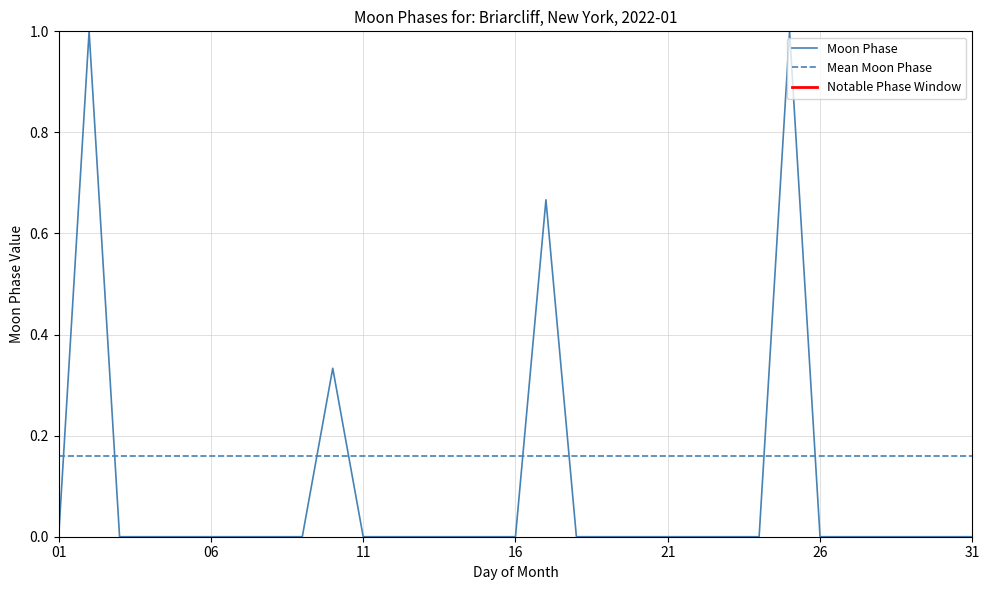

Reading left to right, what are all the values shown in this chart?

moon_phases=0.0	1=1.0	2=0.0	3=0.0	4=0.0	5=0.0	6=0.0	7=0.0	8=0.0	9=0.3	10=0.0	11=0.0	12=0.0	13=0.0	14=0.0	15=0.0	16=0.7	17=0.0	18=0.0	19=0.0	20=0.0	21=0.0	22=0.0	23=0.0	24=1.0	25=0.0	26=0.0	27=0.0	28=0.0	29=0.0	30=0.0